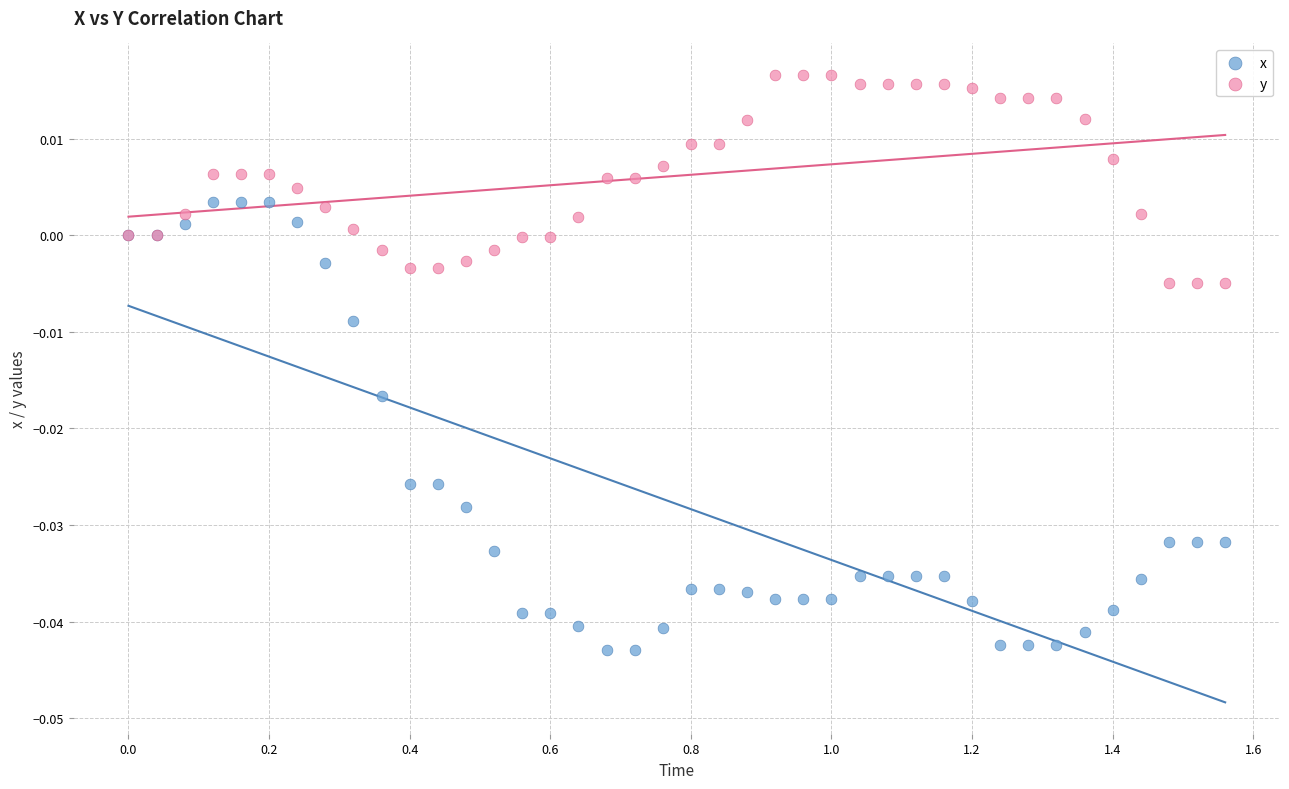

Which series has the largest Y range (max minus min)?

x